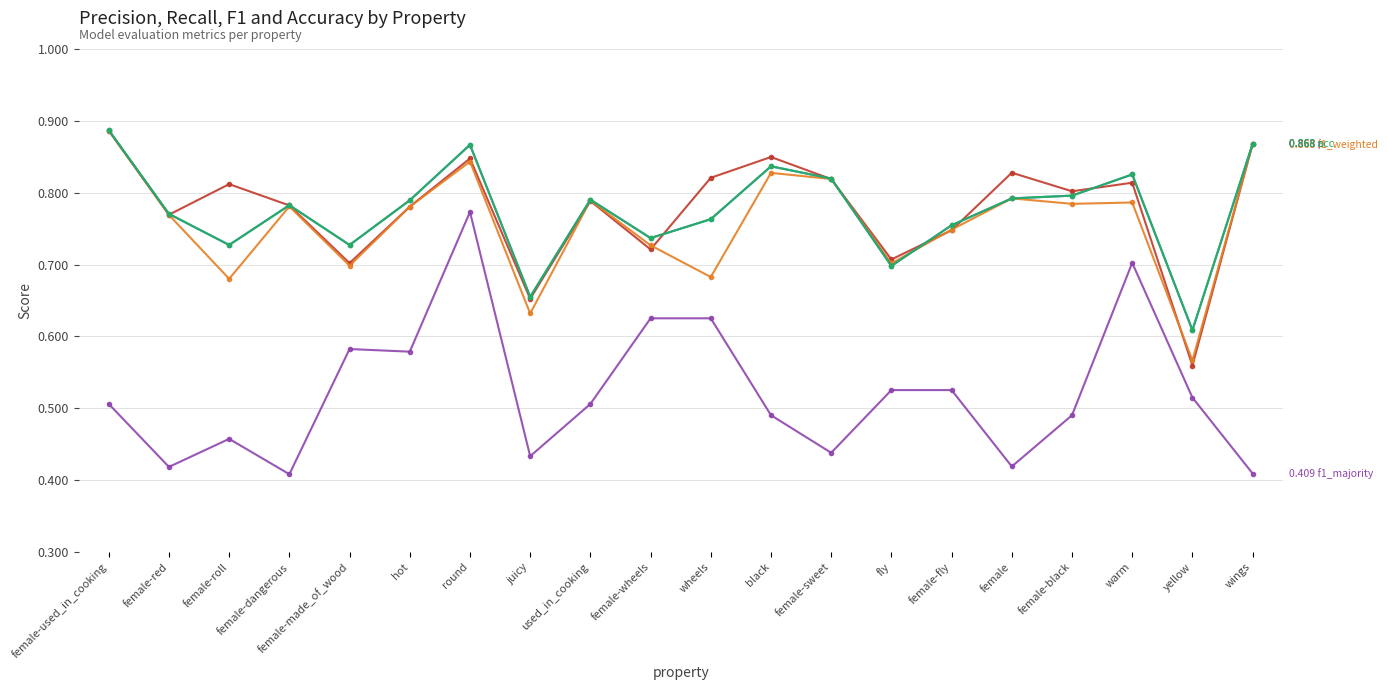

What is the minimum value shown in the chart?

0.4